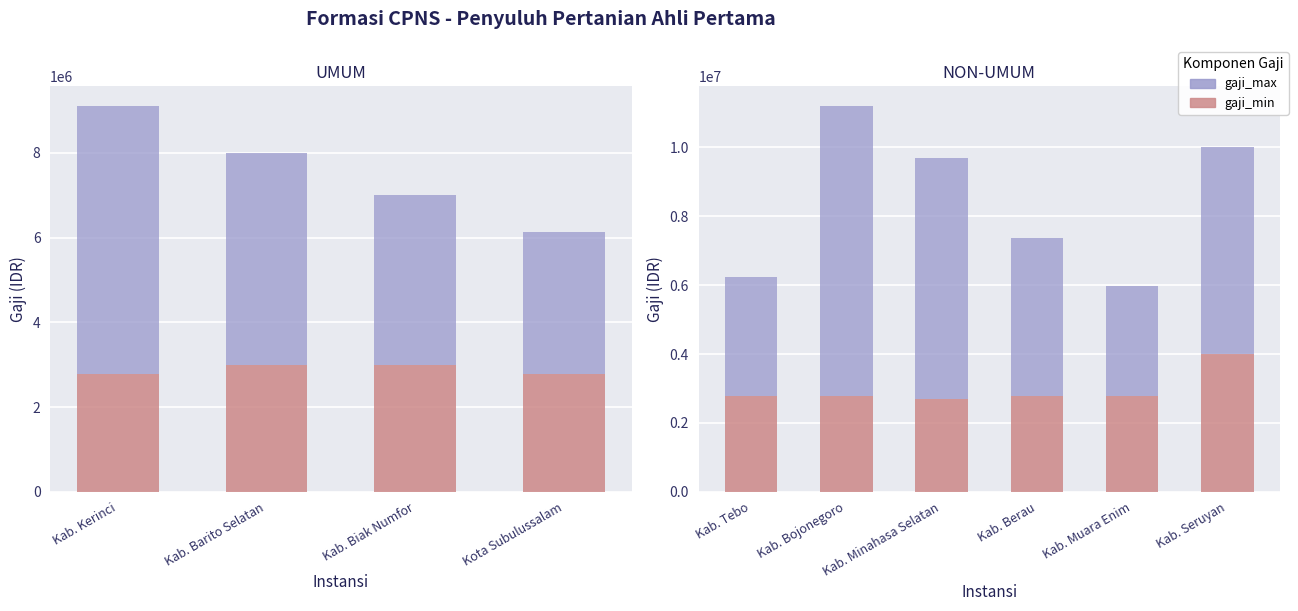

Which series has the largest range (max minus min)?

gaji_max